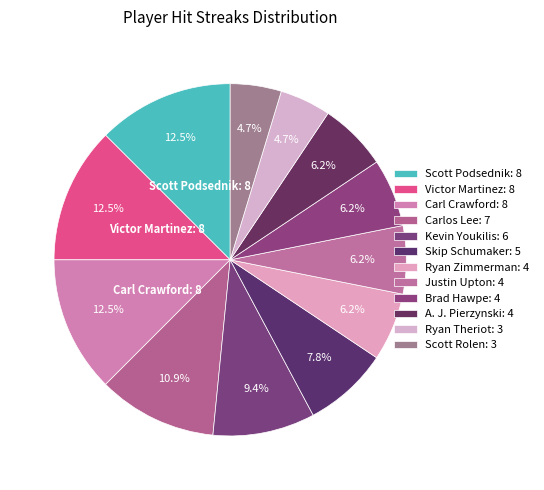

To the nearest percent, what is the difference between the largest and smallest slice percentages?

8%